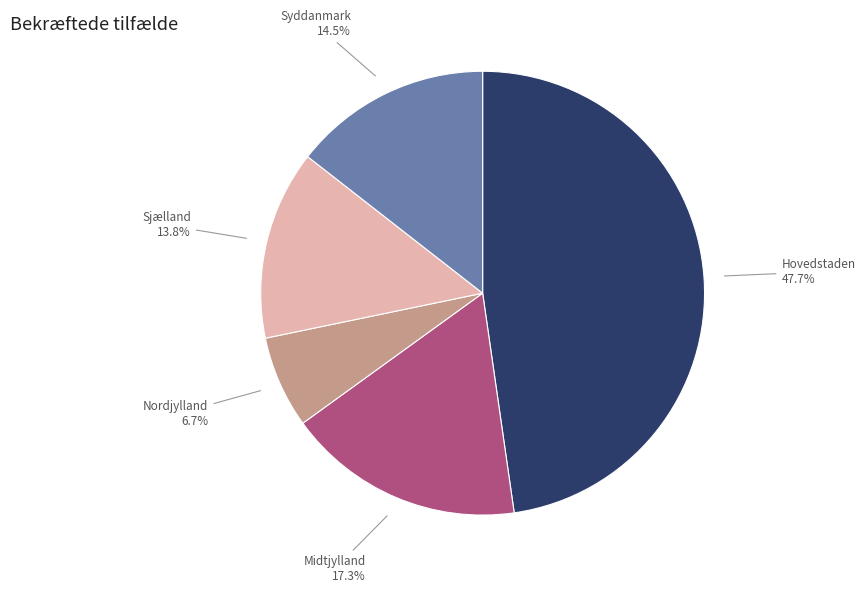

Is there a majority slice in this chart?

No